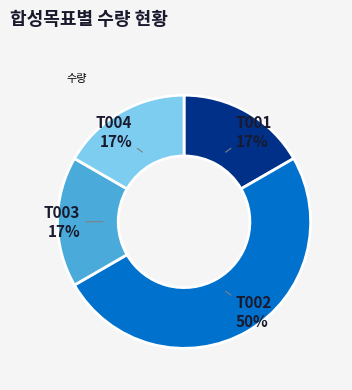

Count the number of slices in the pie.

4